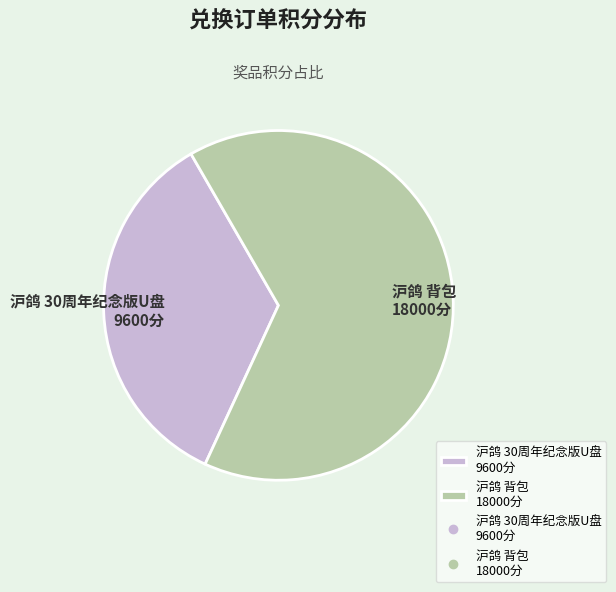

Between 沪鸽 背包 18000分 and 沪鸽 30周年纪念版U盘 9600分, which is larger?

沪鸽 背包 18000分